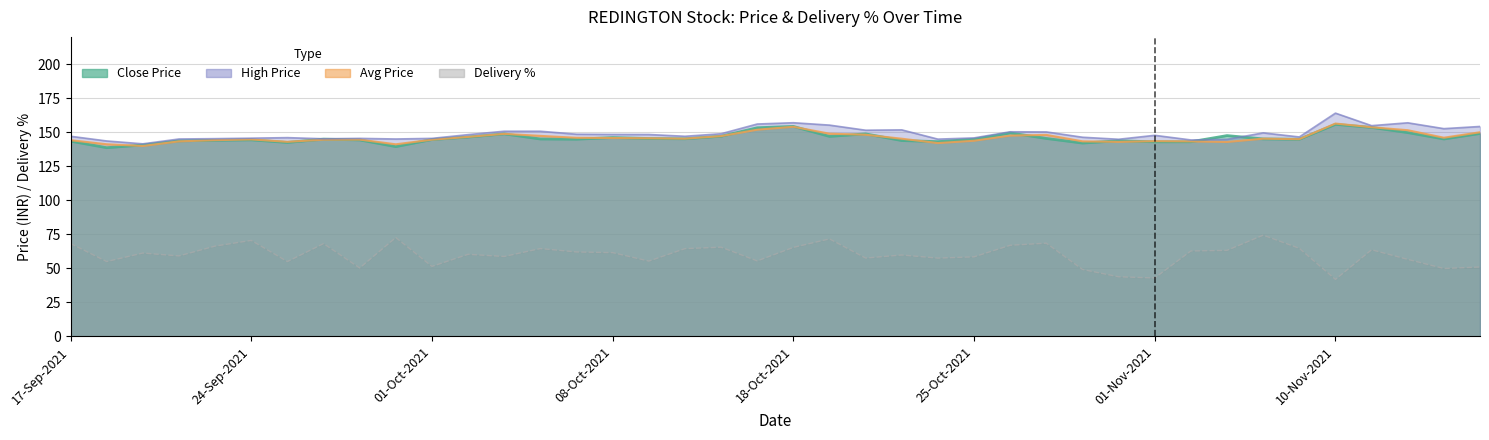

What is the total value across all series at 22-Oct-2021?

487.4